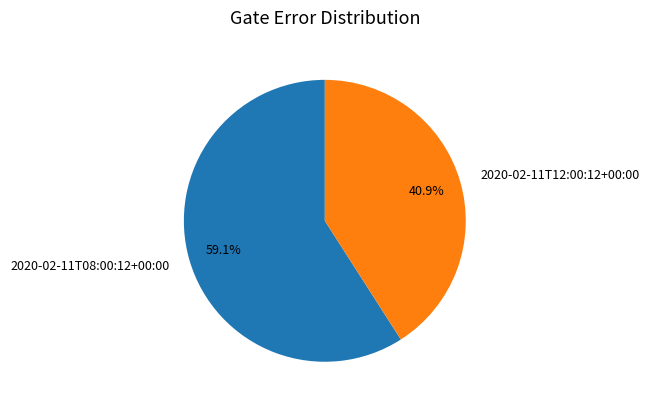

What is the majority slice?

2020-02-11T08:00:12+00:00